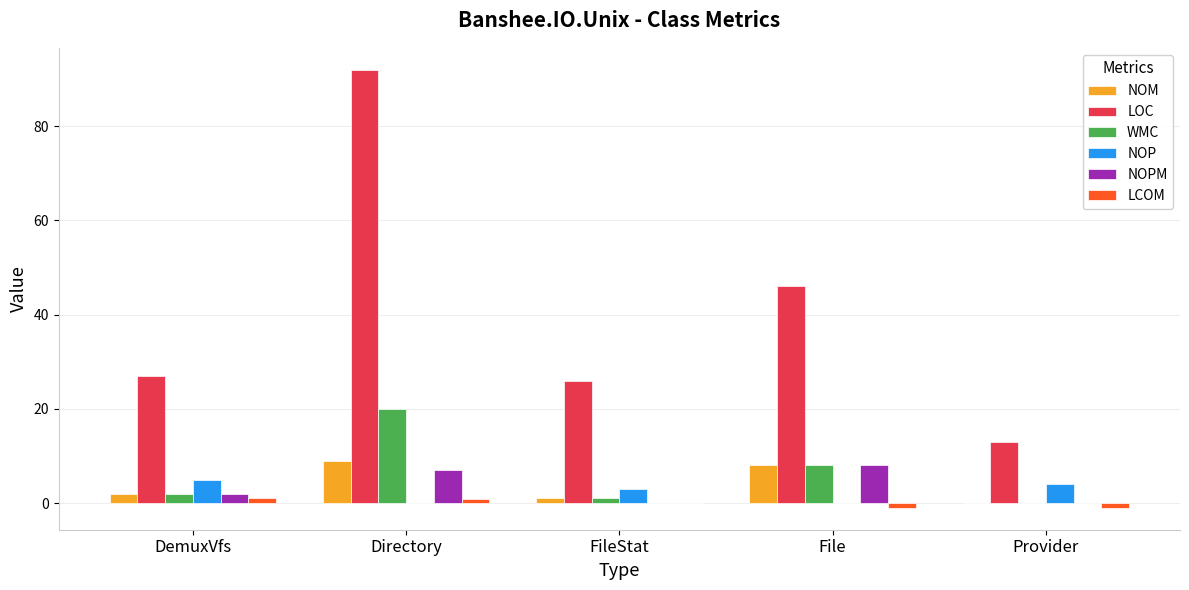

Which series has the largest total across all categories?

LOC